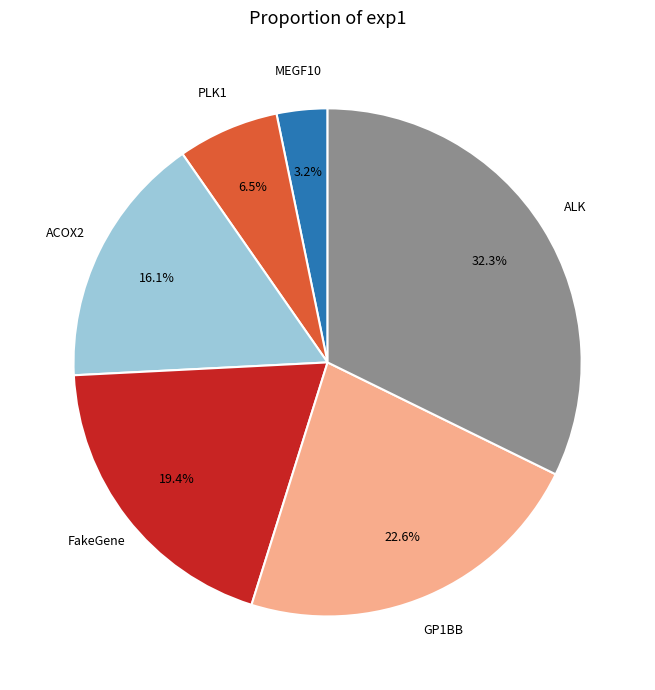

Is there a majority slice in this chart?

No